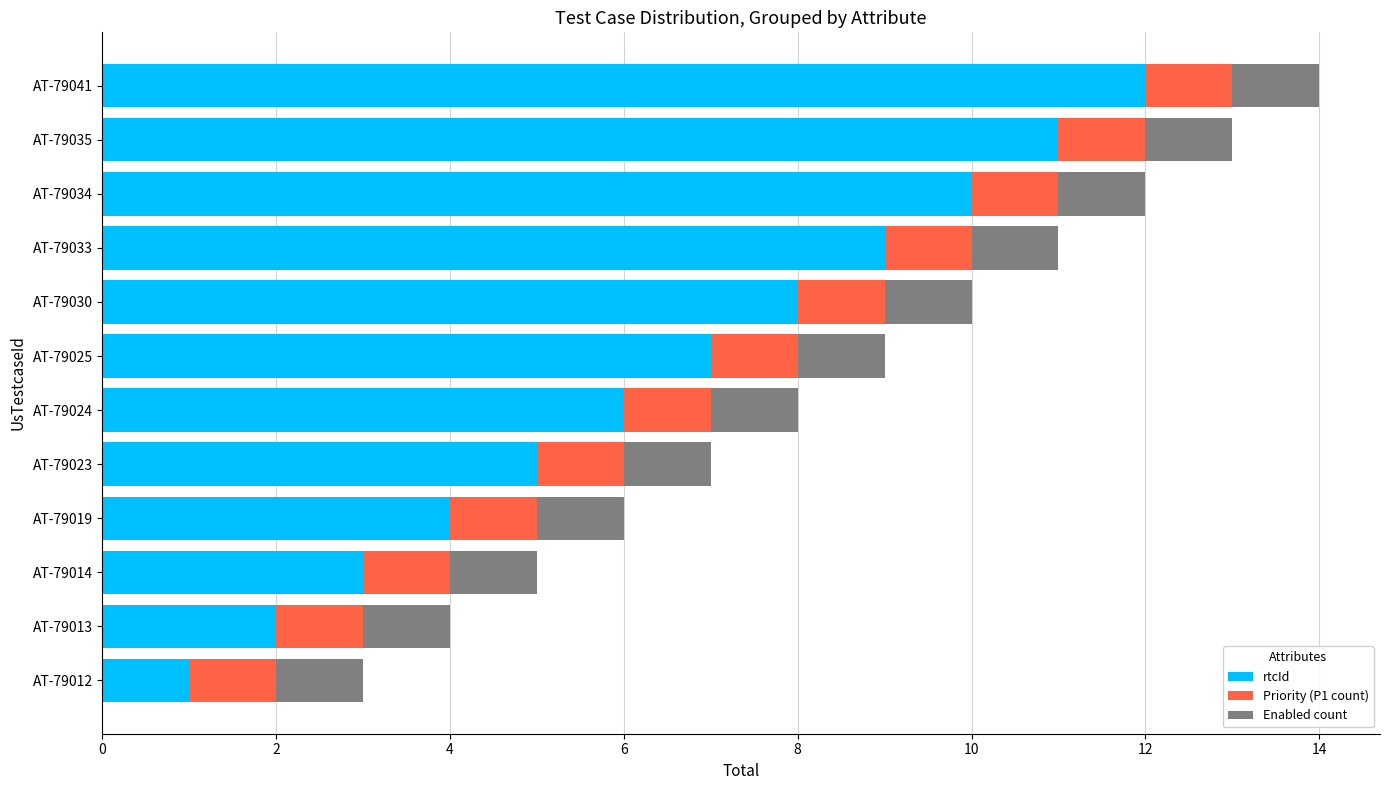

True or false: rtcId has a value of 1 at AT-79012.

True